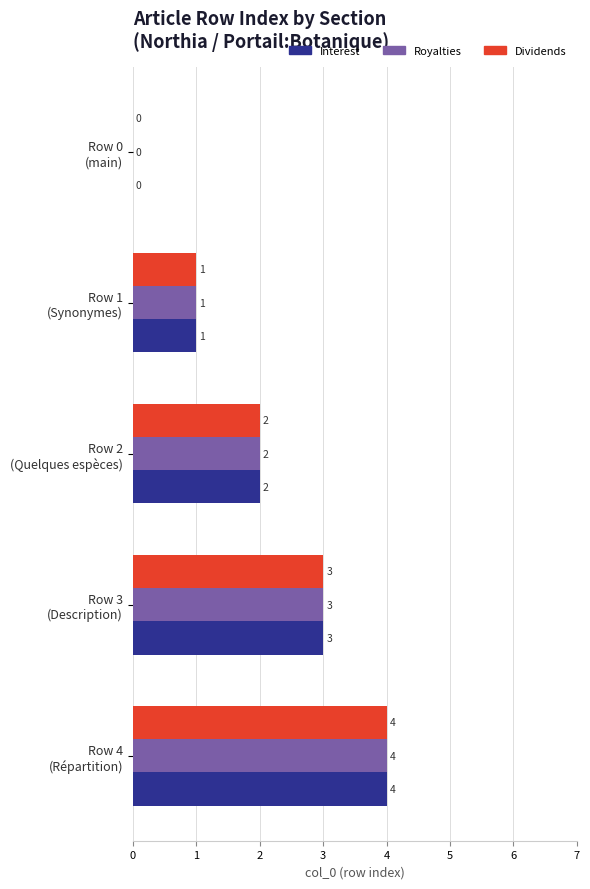

What is the sum of all Dividends values?

10